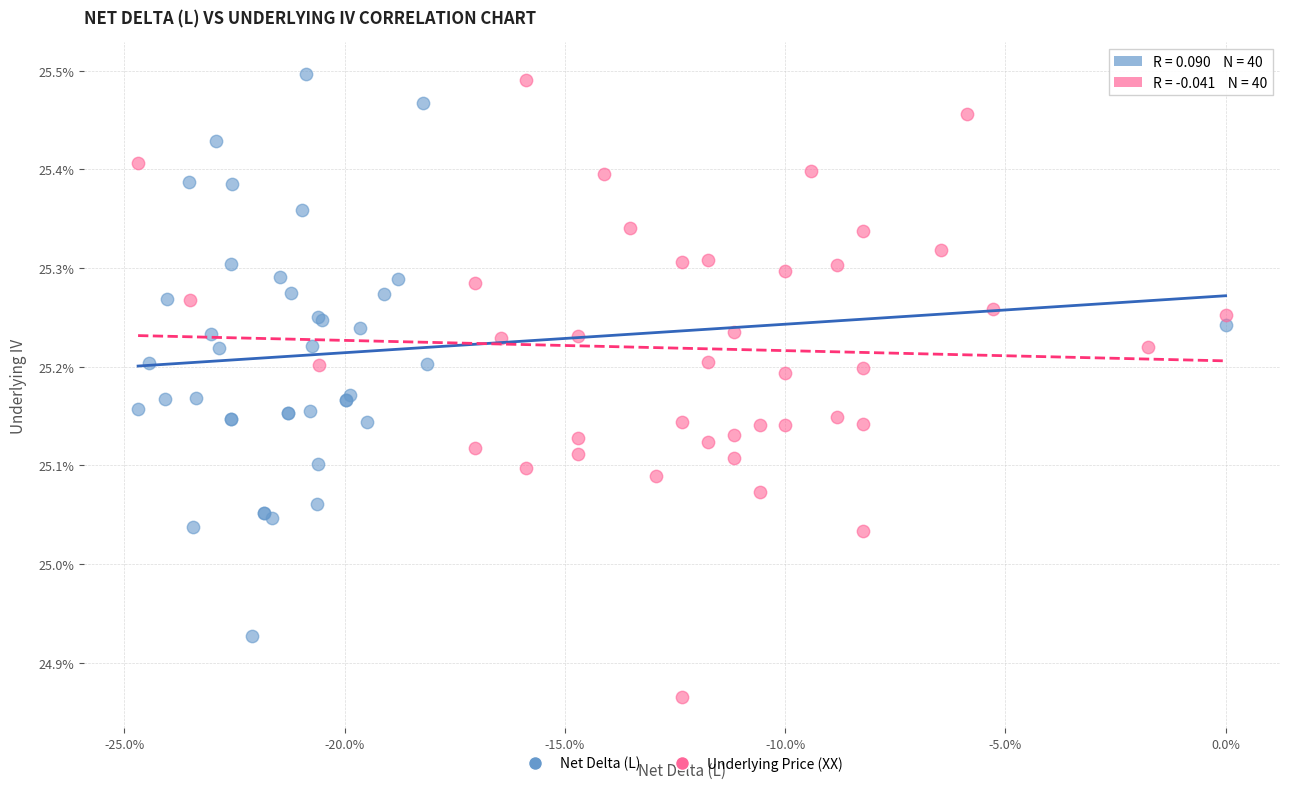

Which series reaches the minimum Y coordinate?

Underlying Price (XX)